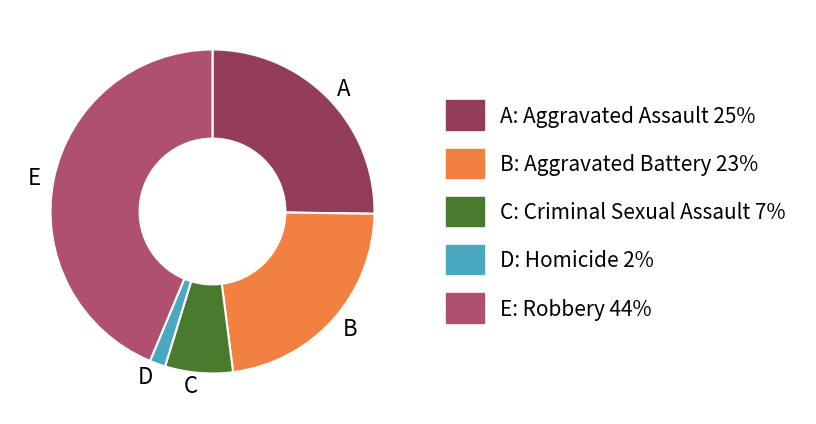

Rank the categories by value from highest to lowest.

E, A, B, C, D